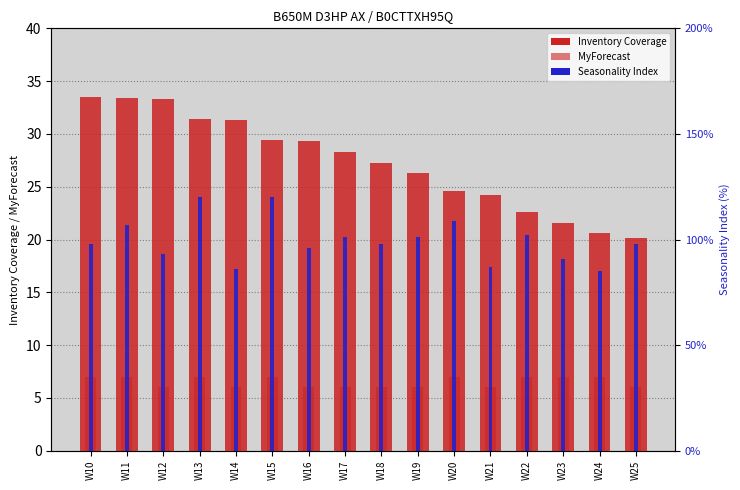

At which label is Inventory Coverage closest to 26?

W19